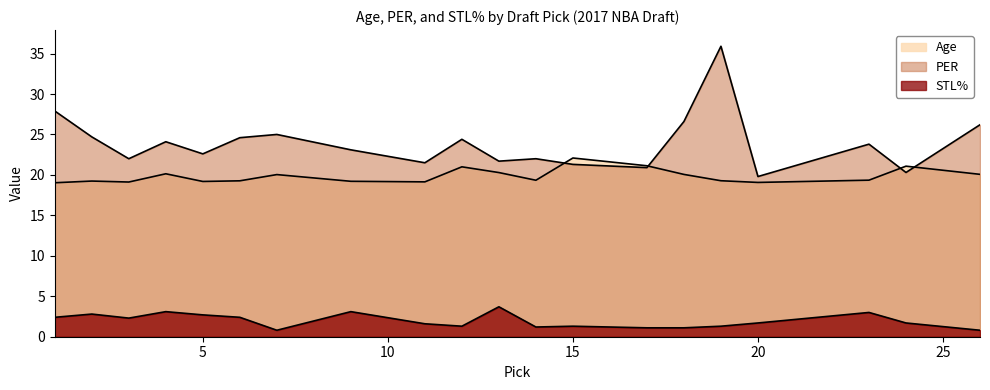

Where is the first local minimum for PER?

3